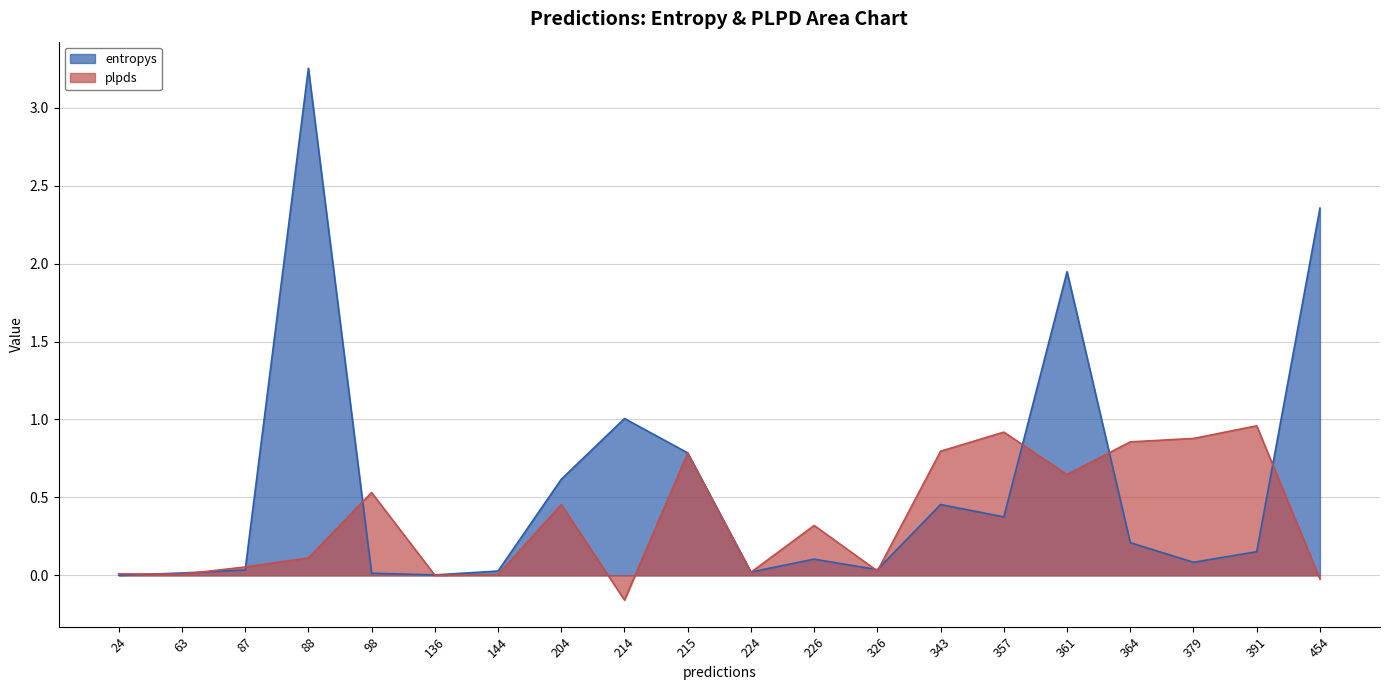

What is the smallest value displayed?

-0.2